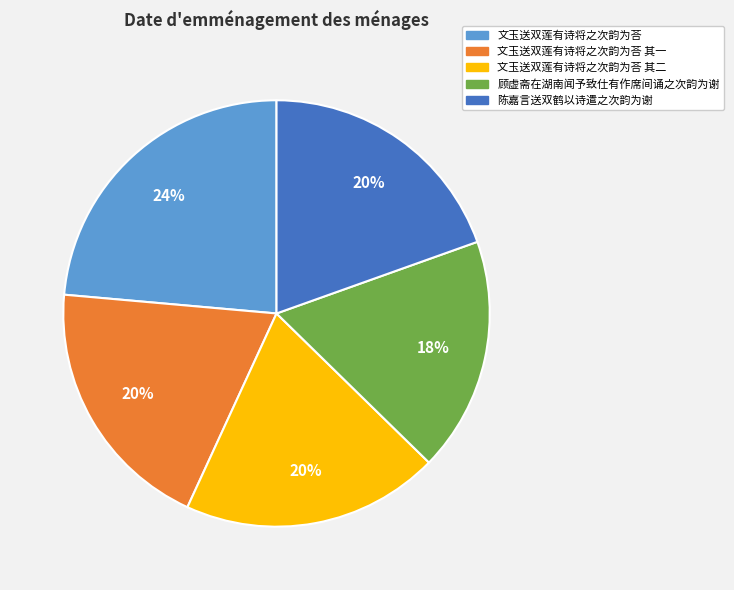

To the nearest percent, what is the difference between the largest and smallest slice percentages?

6%